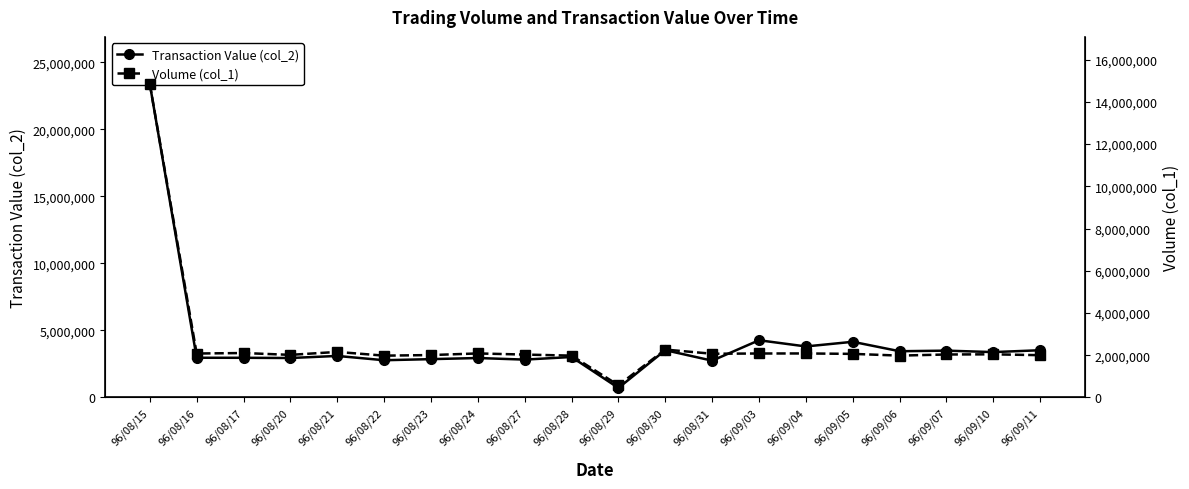

What is the difference between the Volume (col_1) values at 96/09/10 and 96/08/24?

42000